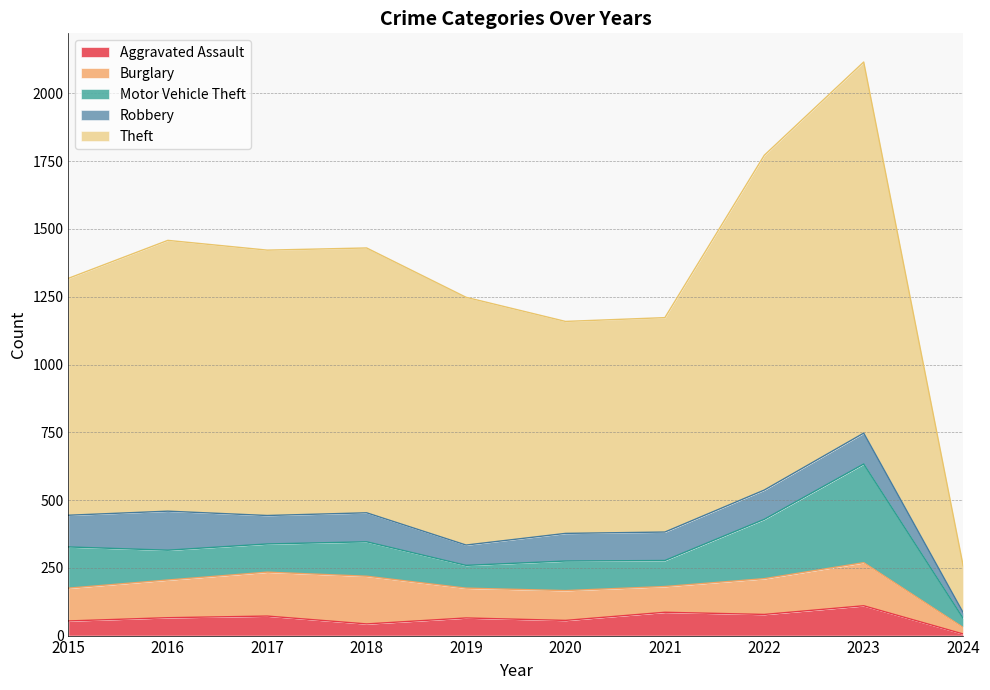

Reading left to right, what are all the values shown in this chart?

Aggravated Assault: 54	66	72	43	65	56	86	78	110	6
Burglary: 121	139	162	176	110	110	95	132	159	24
Motor Vehicle Theft: 152	110	104	127	84	109	96	219	364	34
Robbery: 117	144	105	107	75	102	105	108	114	21
Theft: 874	999	979	977	914	782	791	1235	1369	173